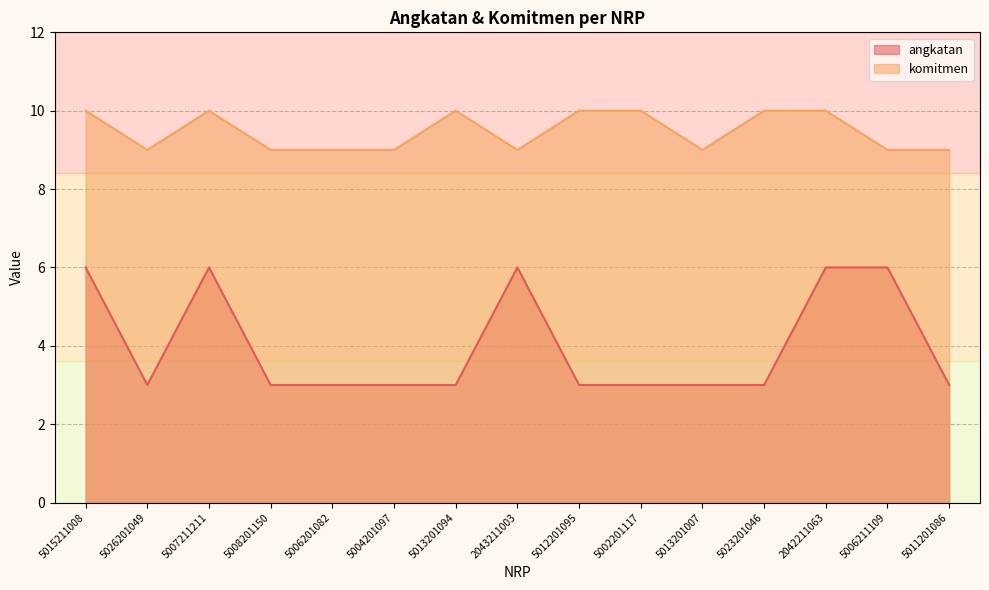

What is the average value of the komitmen series?

9